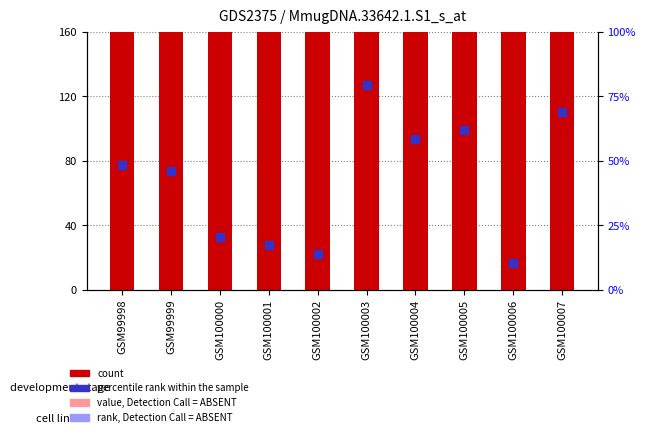

Which series reaches the minimum Y coordinate?

percentile rank within the sample